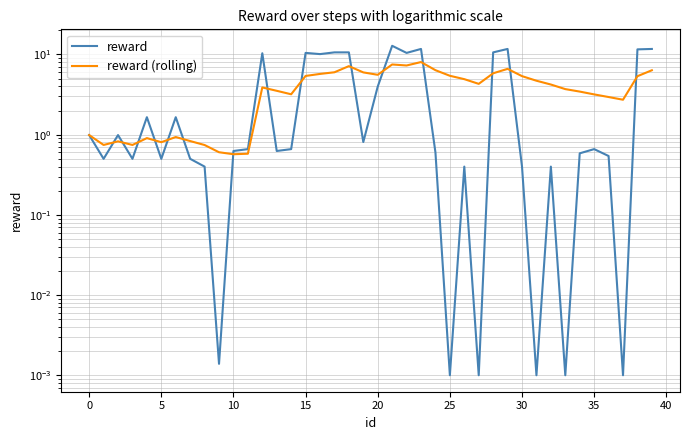

What is the sum of the reward (rolling) values at 26 and 28?

10.8